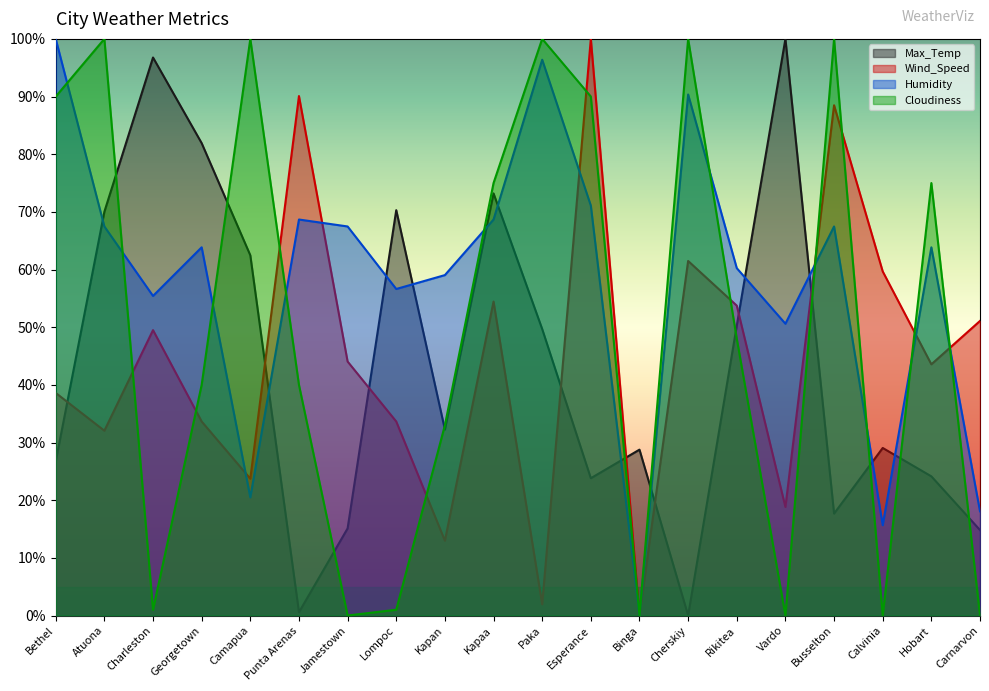

Reading left to right, list all the values displayed in this chart.

Max_Temp: Bethel=26.7	Atuona=70.0	Charleston=96.8	Georgetown=81.9	Camapua=62.5	Punta Arenas=0.6	Jamestown=15.1	Lompoc=70.3	Kapan=32.3	Kapaa=73.2	Paka=49.7	Esperance=23.8	Binga=28.8	Cherskiy=0.0	Rikitea=50.3	Vardo=100.0	Busselton=17.7	Calvinia=29.1	Hobart=24.1	Carnarvon=14.8
Wind_Speed: Bethel=38.6	Atuona=32.0	Charleston=49.5	Georgetown=33.6	Camapua=23.7	Punta Arenas=90.1	Jamestown=44.0	Lompoc=33.6	Kapan=13.0	Kapaa=54.4	Paka=1.9	Esperance=100.0	Binga=0.0	Cherskiy=61.5	Rikitea=53.7	Vardo=18.8	Busselton=88.5	Calvinia=59.7	Hobart=43.6	Carnarvon=51.1
Humidity: Bethel=100.0	Atuona=67.5	Charleston=55.4	Georgetown=63.9	Camapua=20.5	Punta Arenas=68.7	Jamestown=67.5	Lompoc=56.6	Kapan=59.0	Kapaa=68.7	Paka=96.4	Esperance=71.1	Binga=0.0	Cherskiy=90.4	Rikitea=60.2	Vardo=50.6	Busselton=67.5	Calvinia=15.7	Hobart=63.9	Carnarvon=18.1
Cloudiness: Bethel=90.0	Atuona=100.0	Charleston=1.0	Georgetown=40.0	Camapua=100.0	Punta Arenas=40.0	Jamestown=0.0	Lompoc=1.0	Kapan=33.0	Kapaa=75.0	Paka=100.0	Esperance=90.0	Binga=0.0	Cherskiy=100.0	Rikitea=48.0	Vardo=0.0	Busselton=100.0	Calvinia=0.0	Hobart=75.0	Carnarvon=0.0